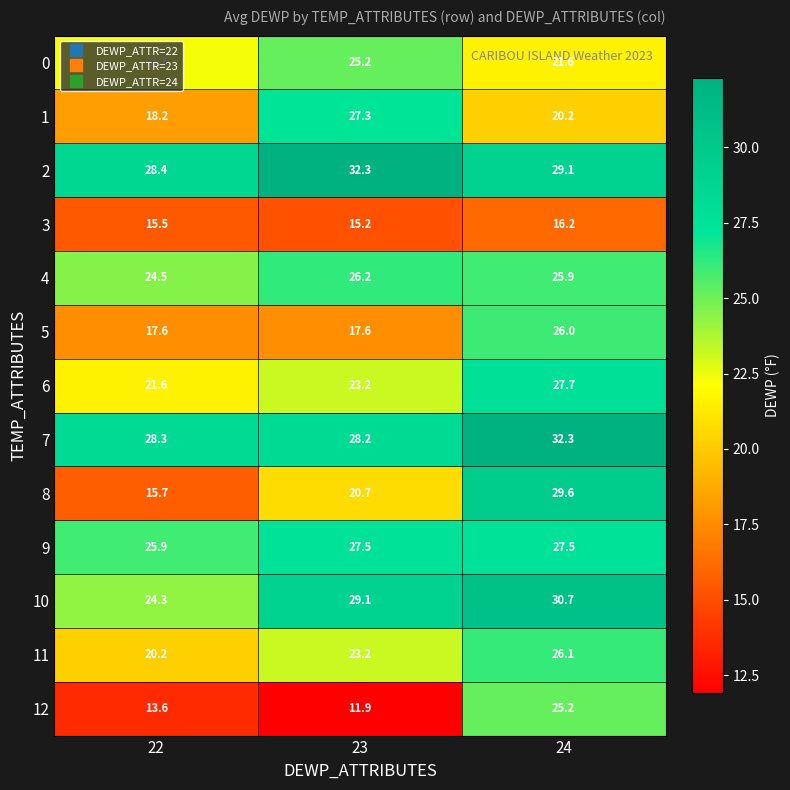

What is the difference between the 10 values at 22 and 24?

6.4